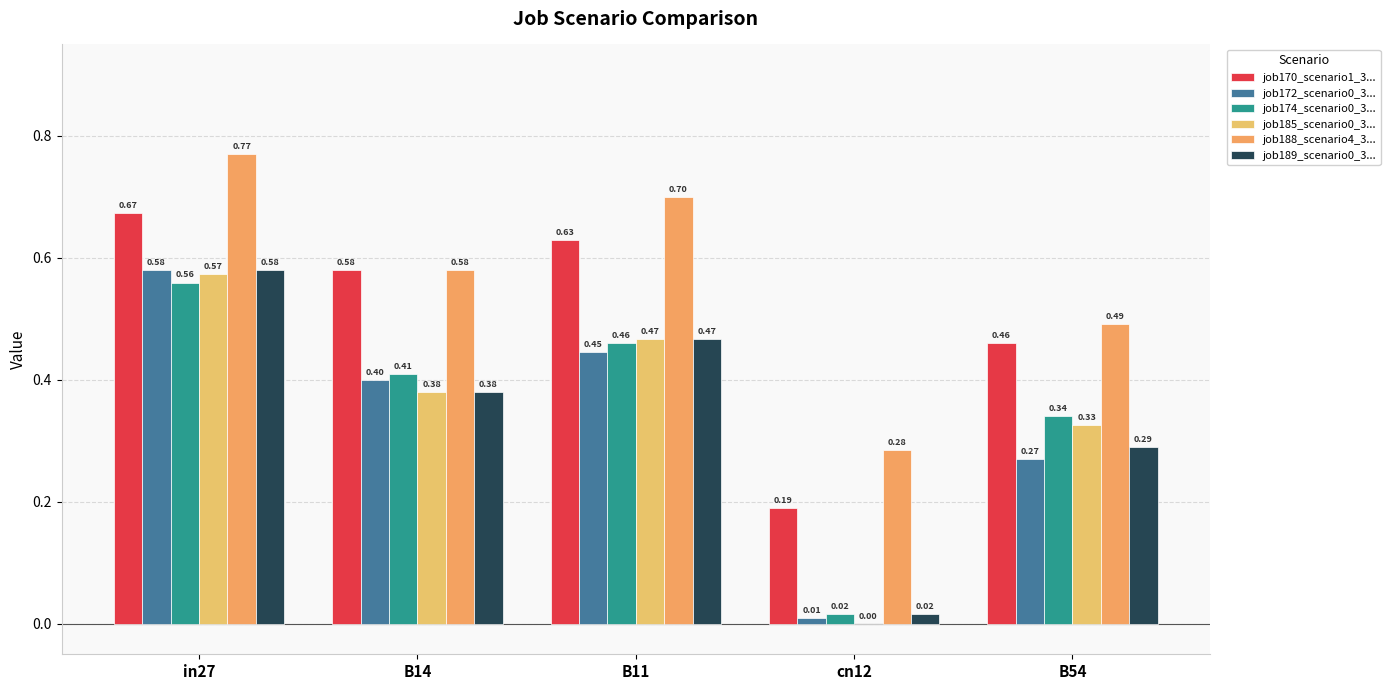

Which series has the widest spread of values?

job185_scenario0_3...